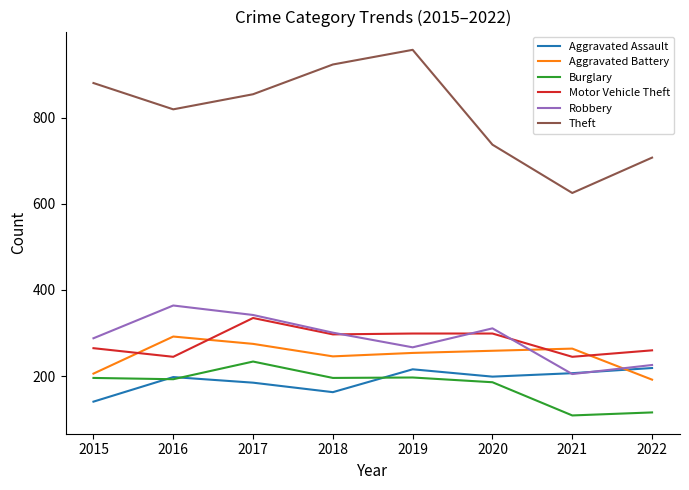

Which series has the largest range (max minus min)?

Theft